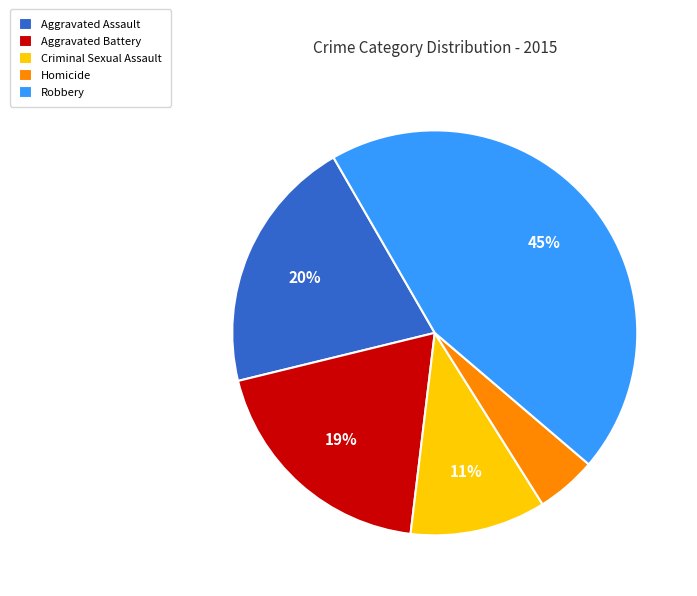

Does Criminal Sexual Assault account for over 50% of the chart?

No